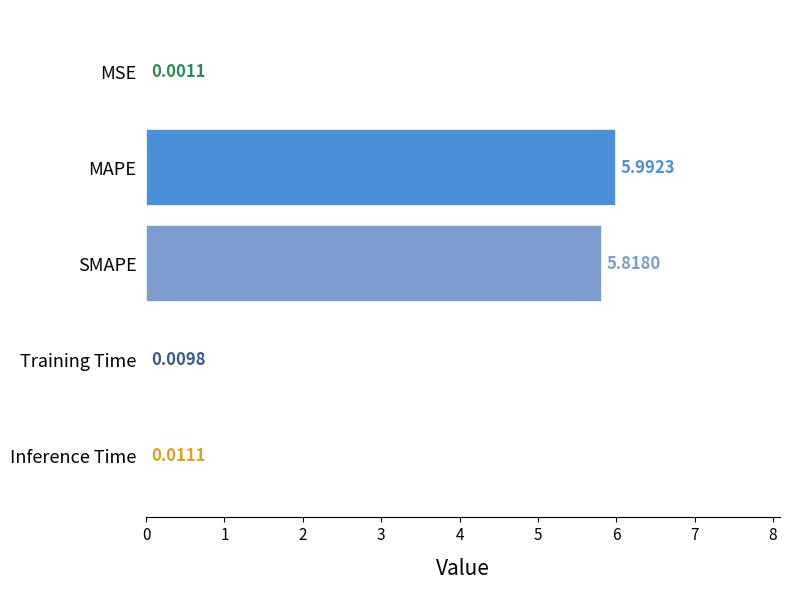

Which label corresponds to the largest value in the chart?

MAPE